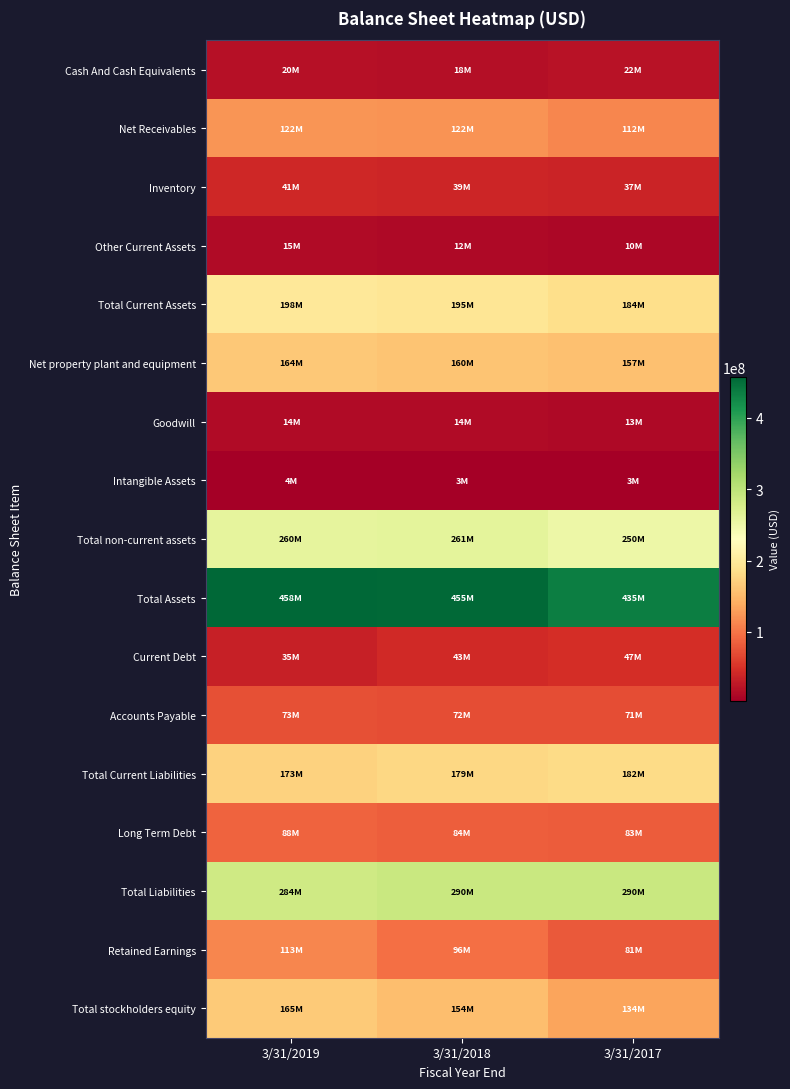

What is the smallest value displayed?

3012000